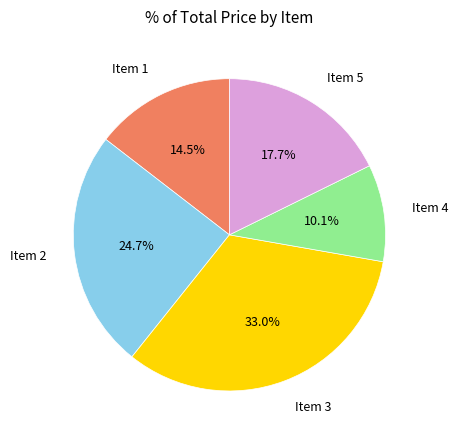

Between Item 2 and Item 5, which is larger?

Item 2